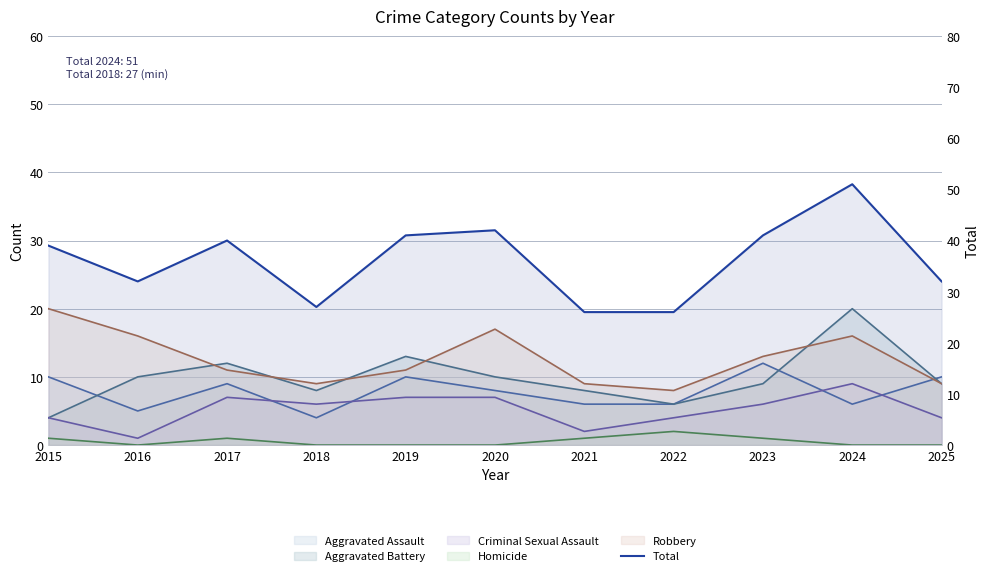

List the labels in order of value, largest first.

2024, 2020, 2019, 2023, 2017, 2015, 2016, 2025, 2018, 2021, 2022